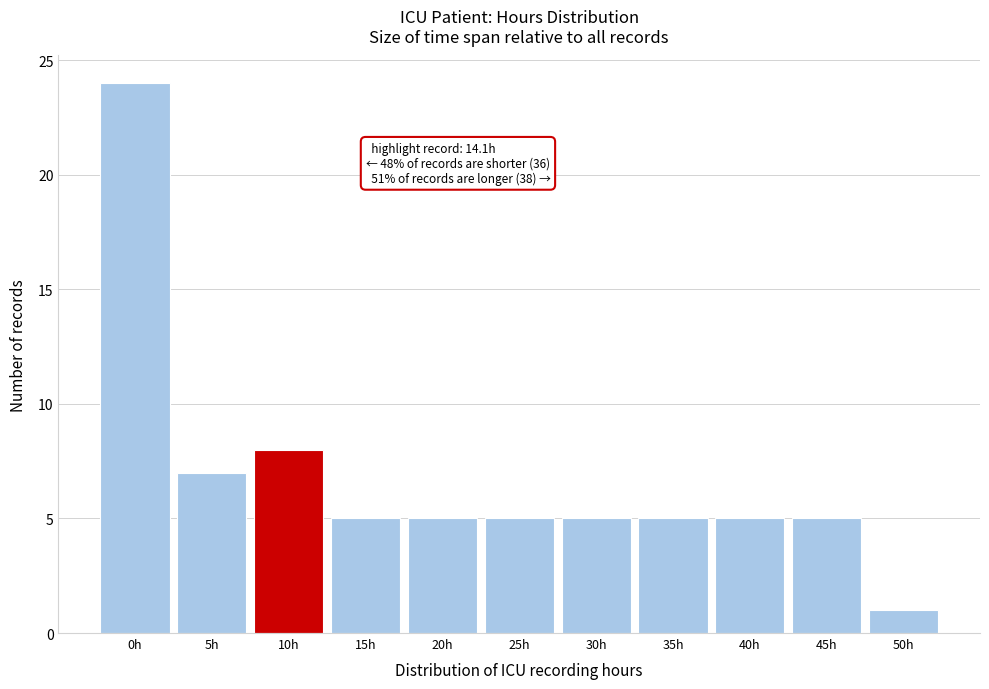

Reading left to right, what are all the values shown in this chart?

0h=24	5h=7	10h=8	15h=5	20h=5	25h=5	30h=5	35h=5	40h=5	45h=5	50h=1